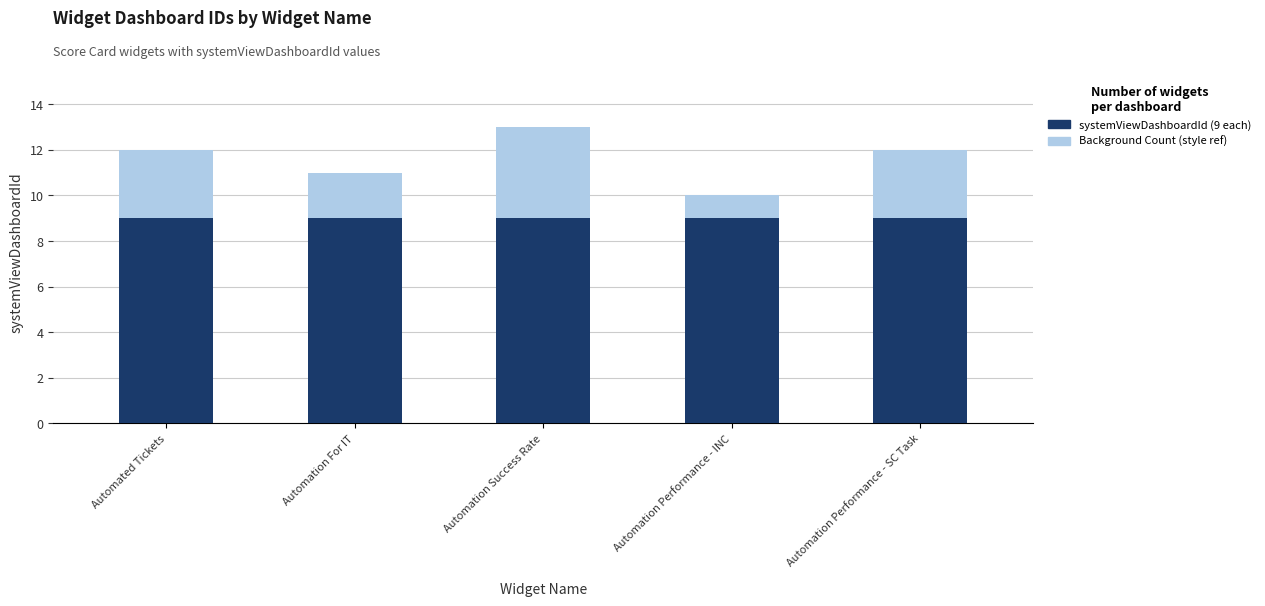

At how many categories does at least one series exceed 10?

4